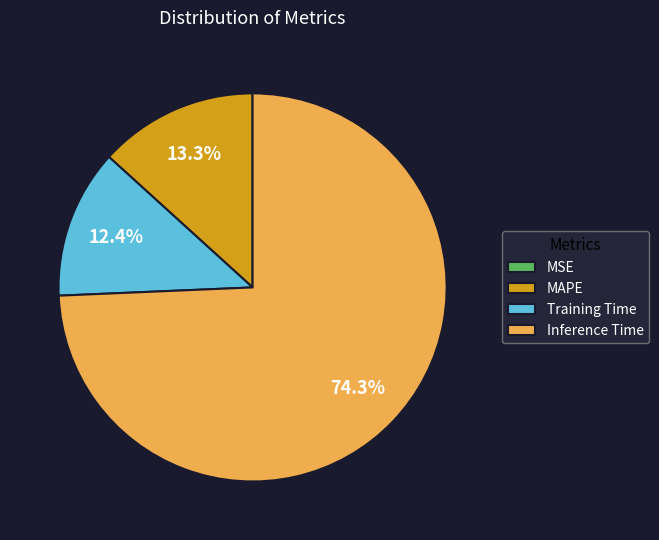

Do Inference Time and Training Time together represent more than half of the pie?

Yes